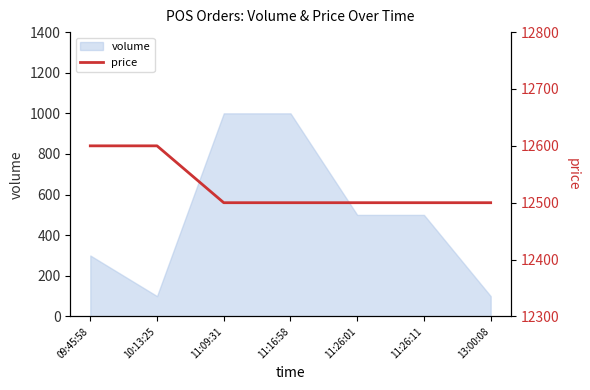

The value of volume at 09:45:58 is 422. True or false?

False